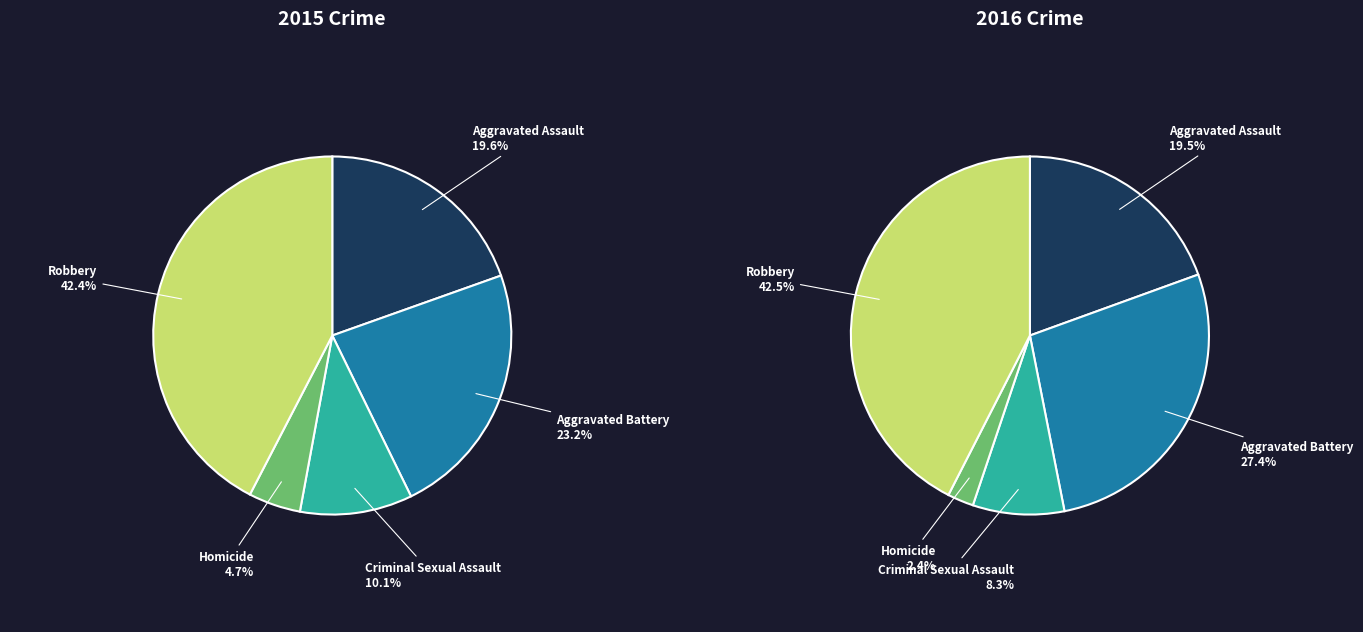

Is it true that Criminal Sexual Assault is 10% of the pie?

True